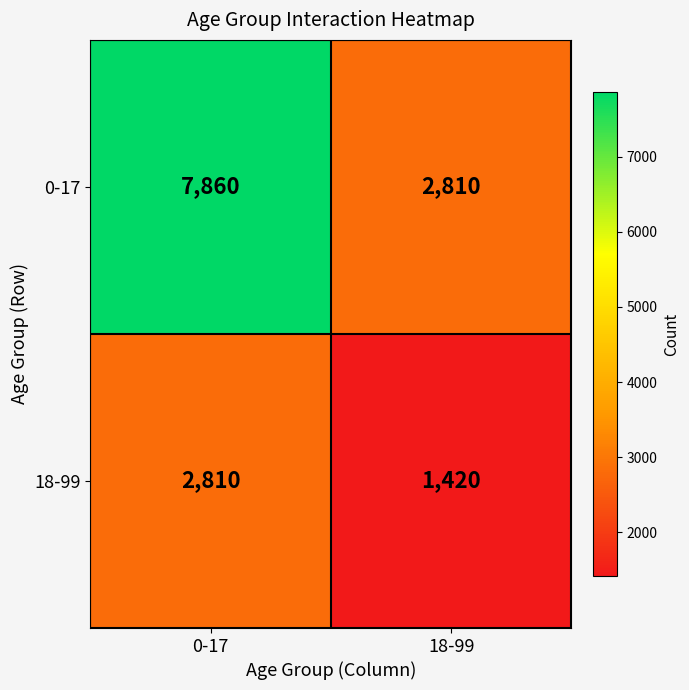

Which label corresponds to the largest value in the chart?

0-17